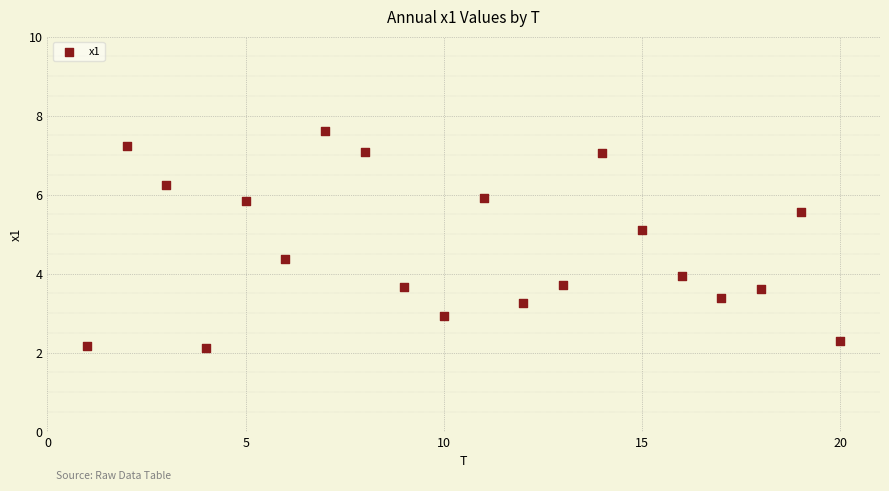

What is the range of X values (max minus min)?

19.0